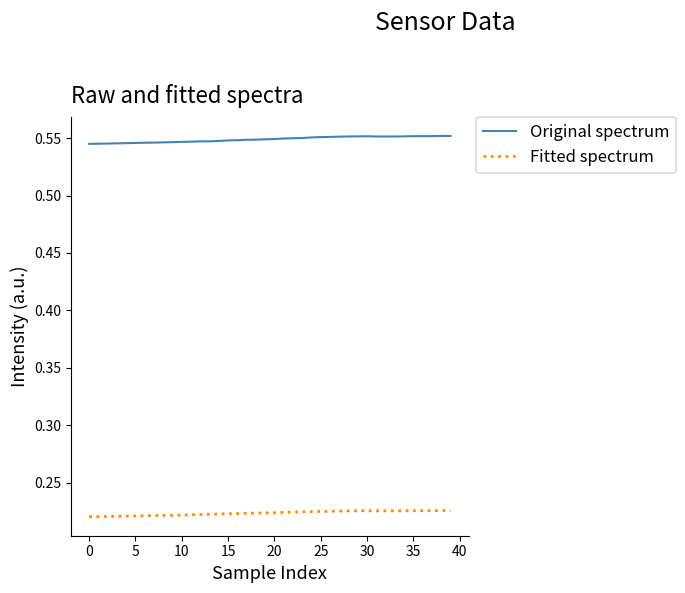

Rank the series by their maximum value, from lowest to highest.

Fitted spectrum, Original spectrum